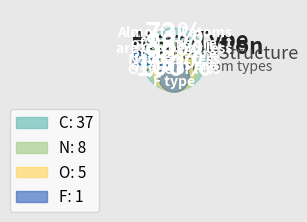

To the nearest percent, what is the difference between the largest and smallest slice percentages?

71%